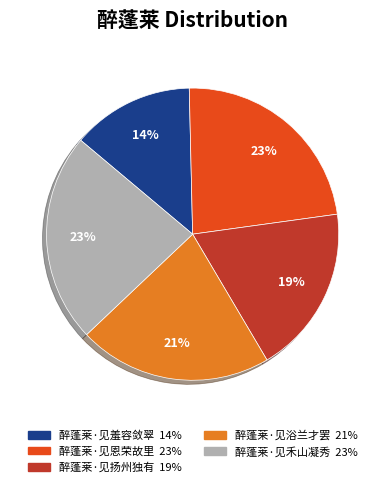

To the nearest percent, what percentage of the pie is 醉蓬莱·见禾山凝秀?

23%